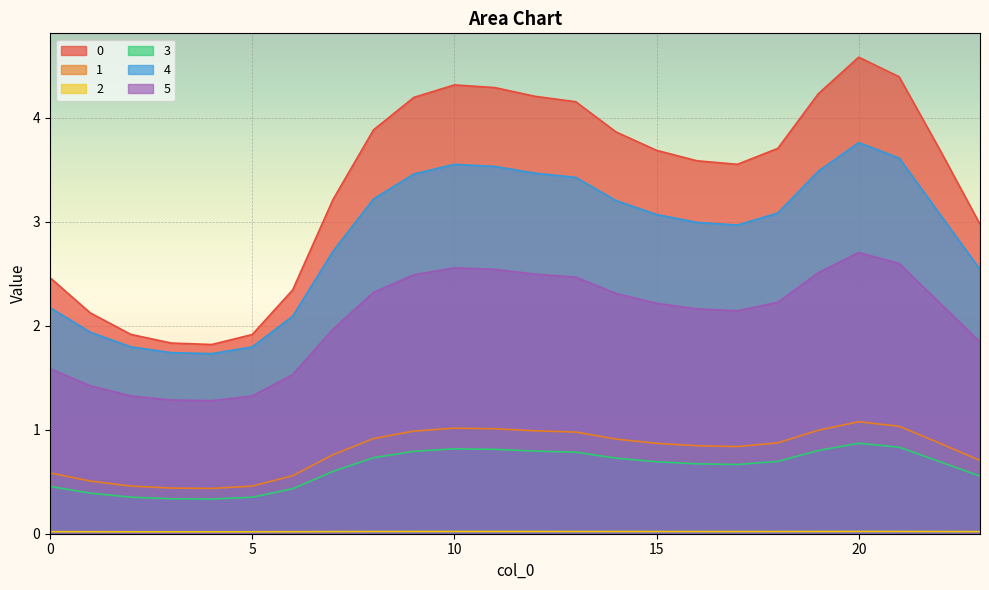

What are all the series names shown in the legend?

0, 1, 2, 3, 4, 5